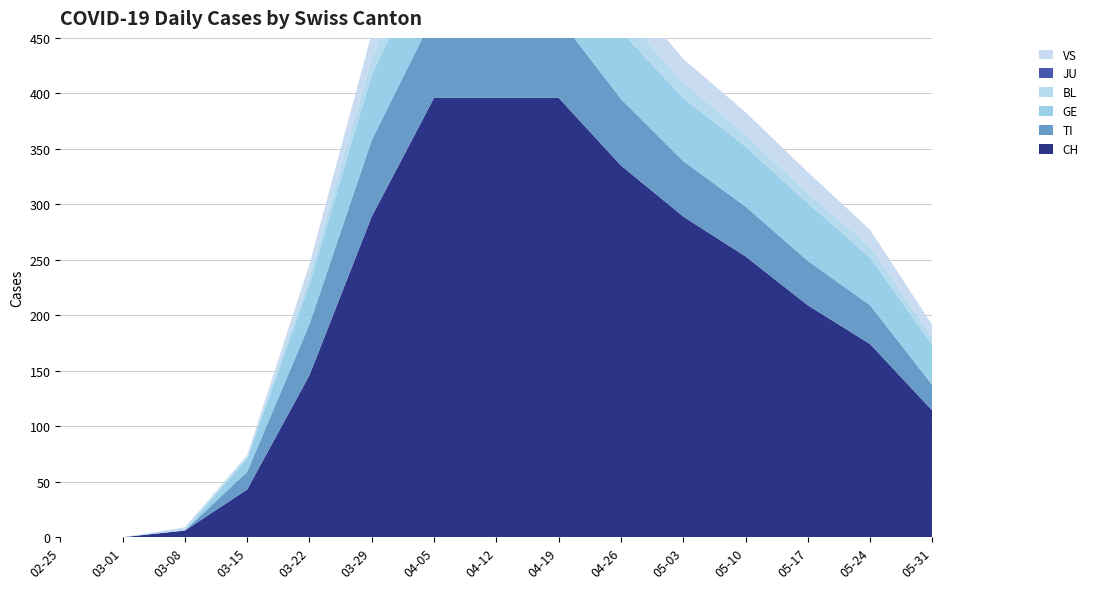

Reading left to right, what are all the values shown in this chart?

CH: 0	0	6	43	146	289	396	396	396	335	289	253	209	174	114
TI: 0	0	0	16	46	69	75	75	72	60	50	45	40	35	23
GE: 0	0	0	12	36	59	64	62	65	61	57	54	52	43	36
BL: 0	0	2	2	7	15	19	19	18	17	14	11	9	10	7
JU: 0	0	0	0	0	0	0	0	0	0	0	0	0	0	0
VS: 0	0	1	1	11	22	28	28	26	25	21	20	19	15	11